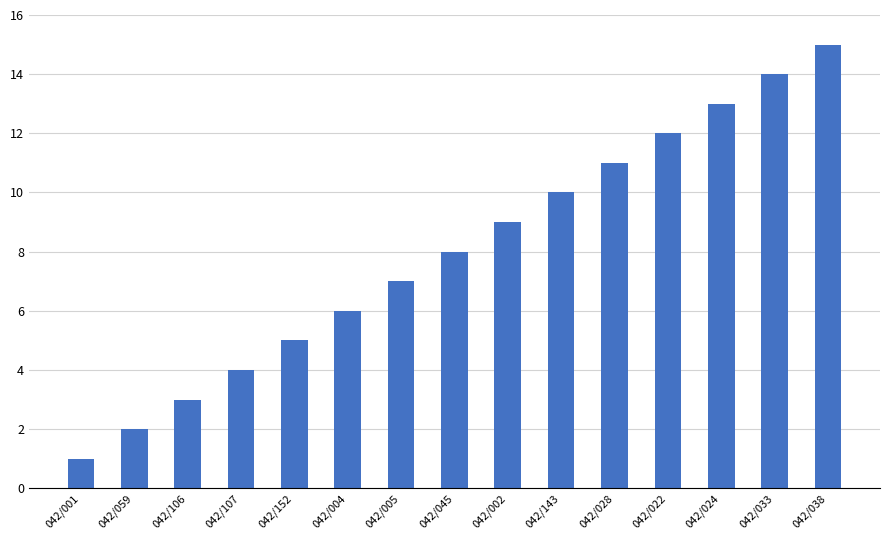

What is the label of the 10th bar from the left?

042/143